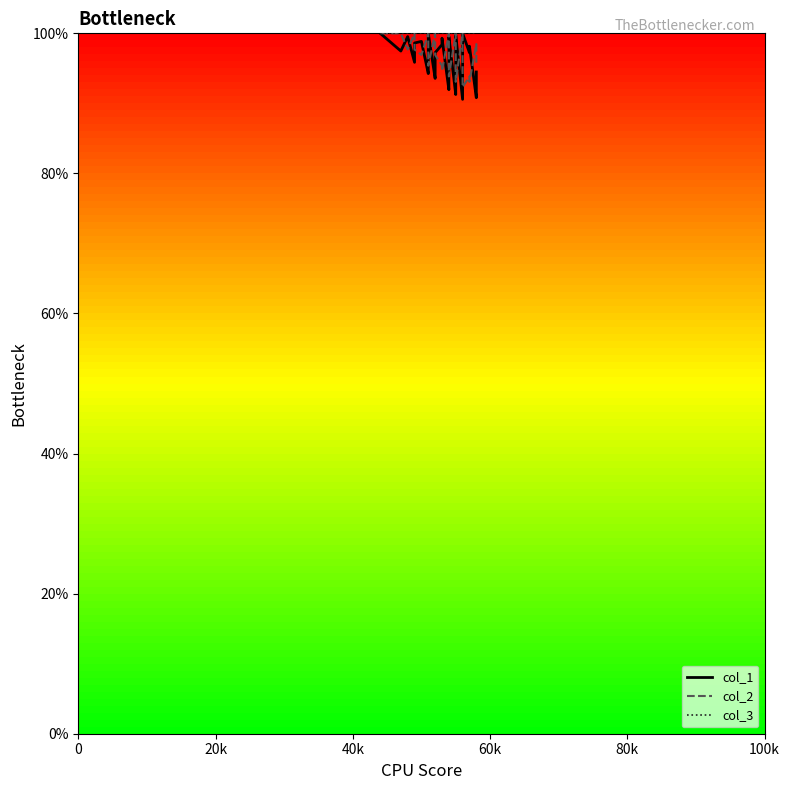

True or false: col_3 has more than 1 points higher than both neighbors.

False